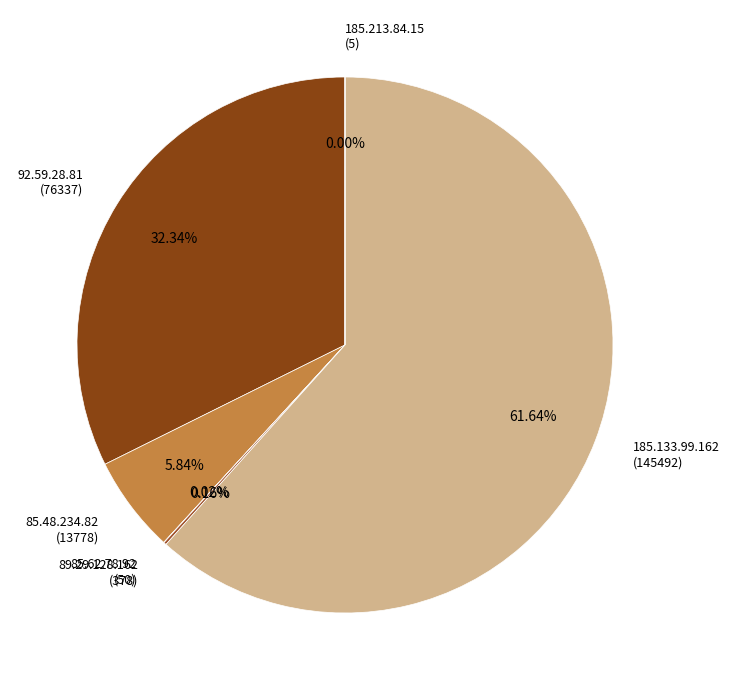

True or false: 185.133.99.162 accounts for 62% of the total.

True